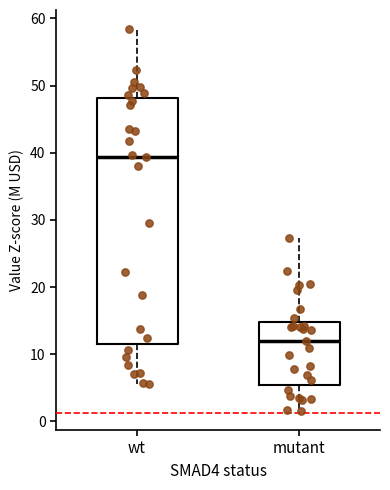

Reading left to right, transcribe this box plot: for each box, give where its median line is, the range the box spans, and where its two whiskers end, as read against the y-axis. The values are not printed on the chart, so give them approximately, as read against the axis.

wt: median 39, box 12 to 48, whiskers 6 to 58
mutant: median 12, box 5 to 15, whiskers 2 to 27